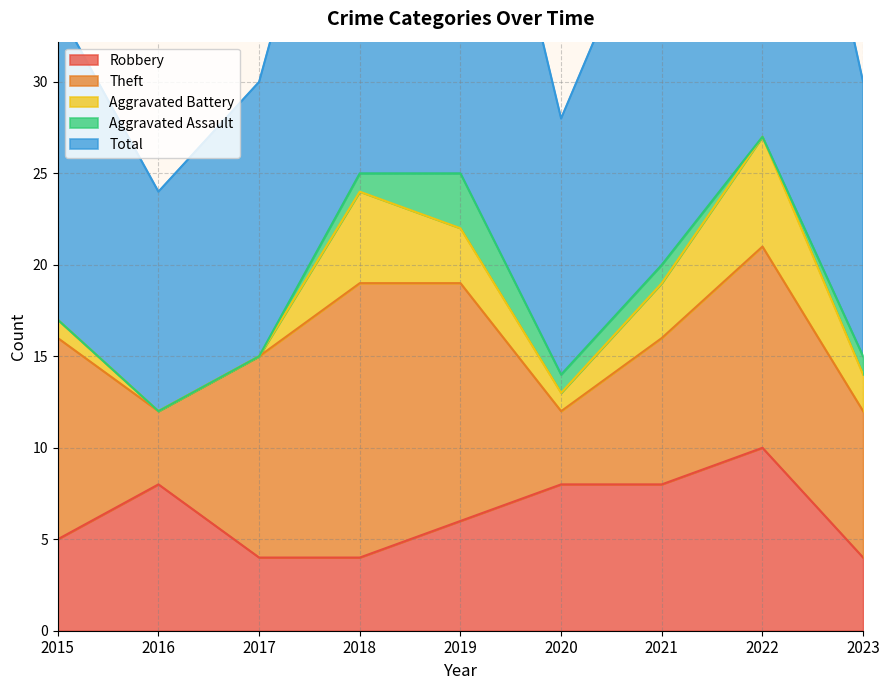

At which category is the sum across all series the highest?

2022